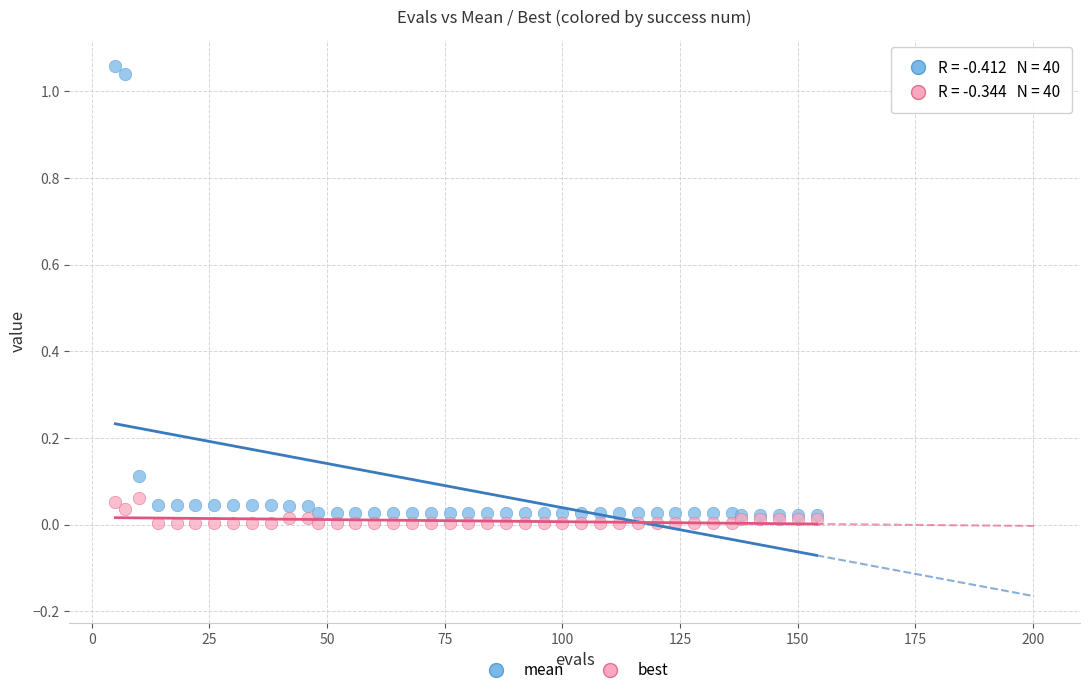

What are all the series names shown in the legend?

mean, best